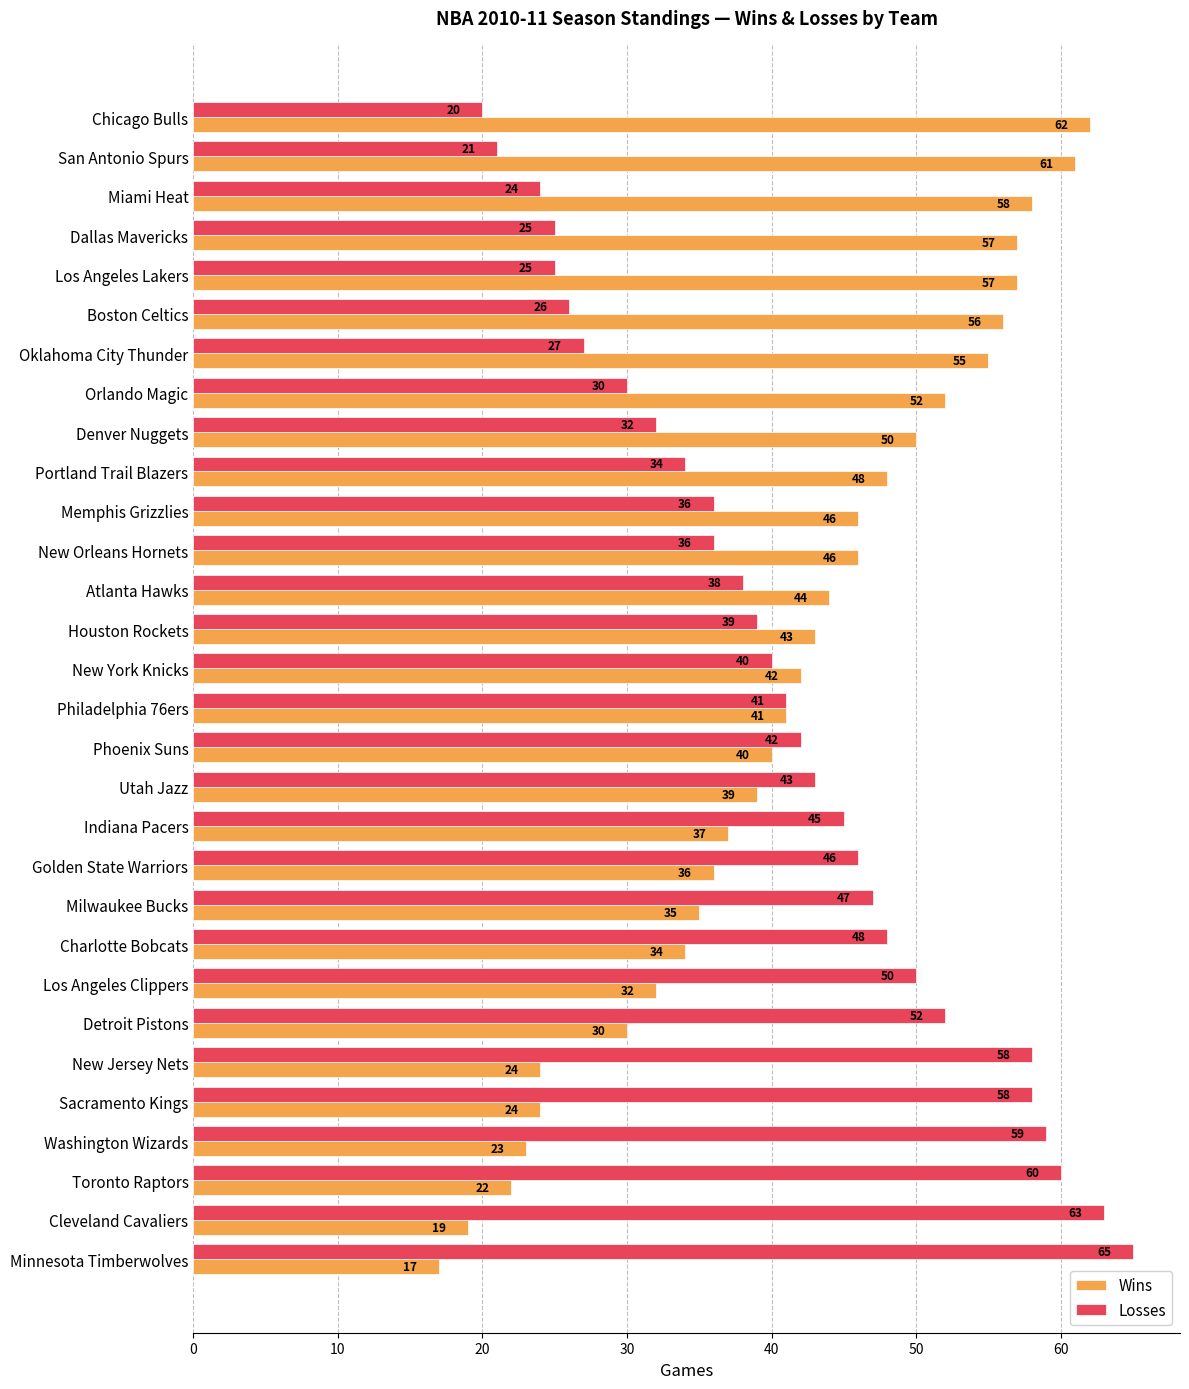

True or false: Wins has a value of 5 at Cleveland Cavaliers.

False